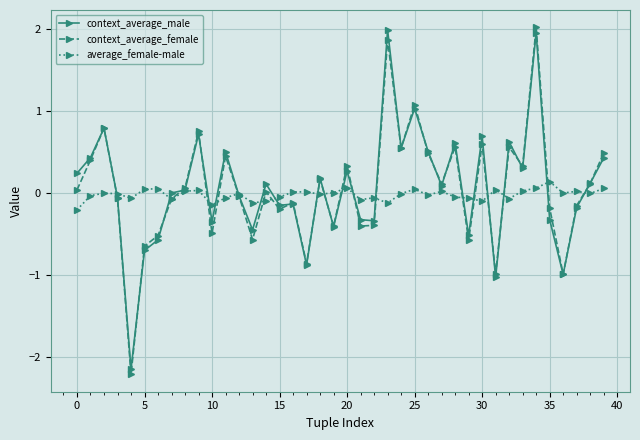

True or false: average_female-male has more than 0 points higher than both neighbors.

True